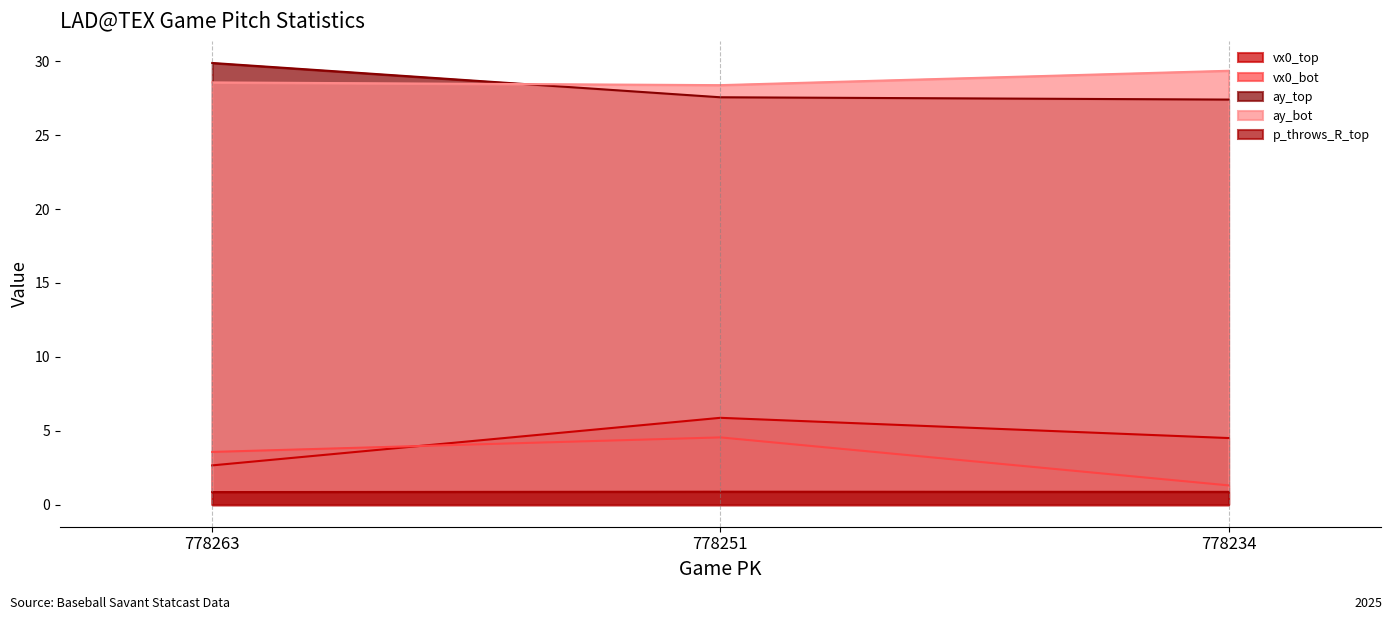

List the labels in order of p_throws_R_top value, largest first.

778251, 778234, 778263